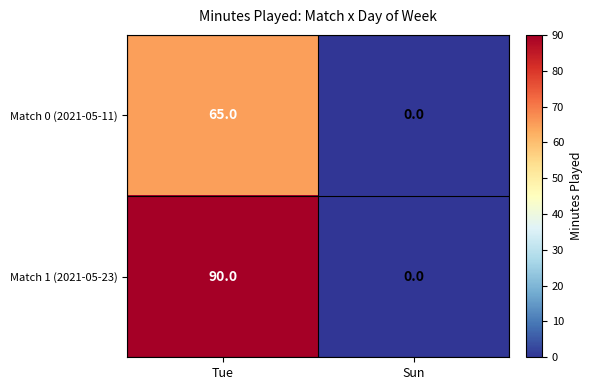

What is the sum of the Match 1 (2021-05-23) values at Sun and Tue?

90